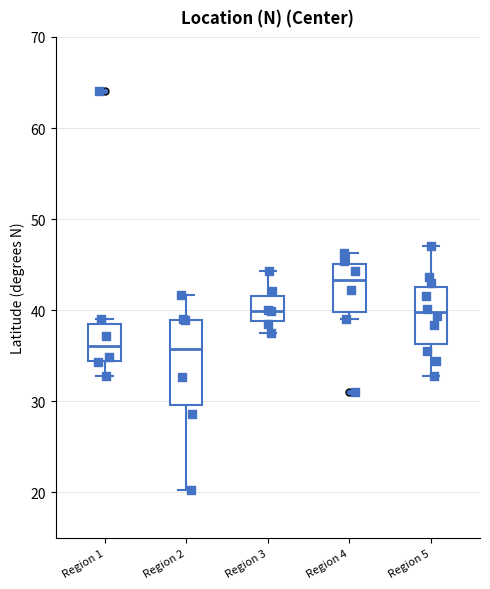

Where does the upper whisker of the box for Region 4 end on the y-axis? The values are not printed on the chart, so give them approximately, as read against the axis.

46